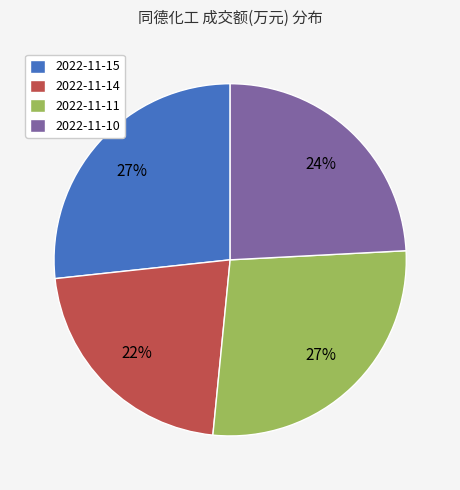

Approximately how many times larger is the value at 2022-11-14 compared to 2022-11-10?

0.9